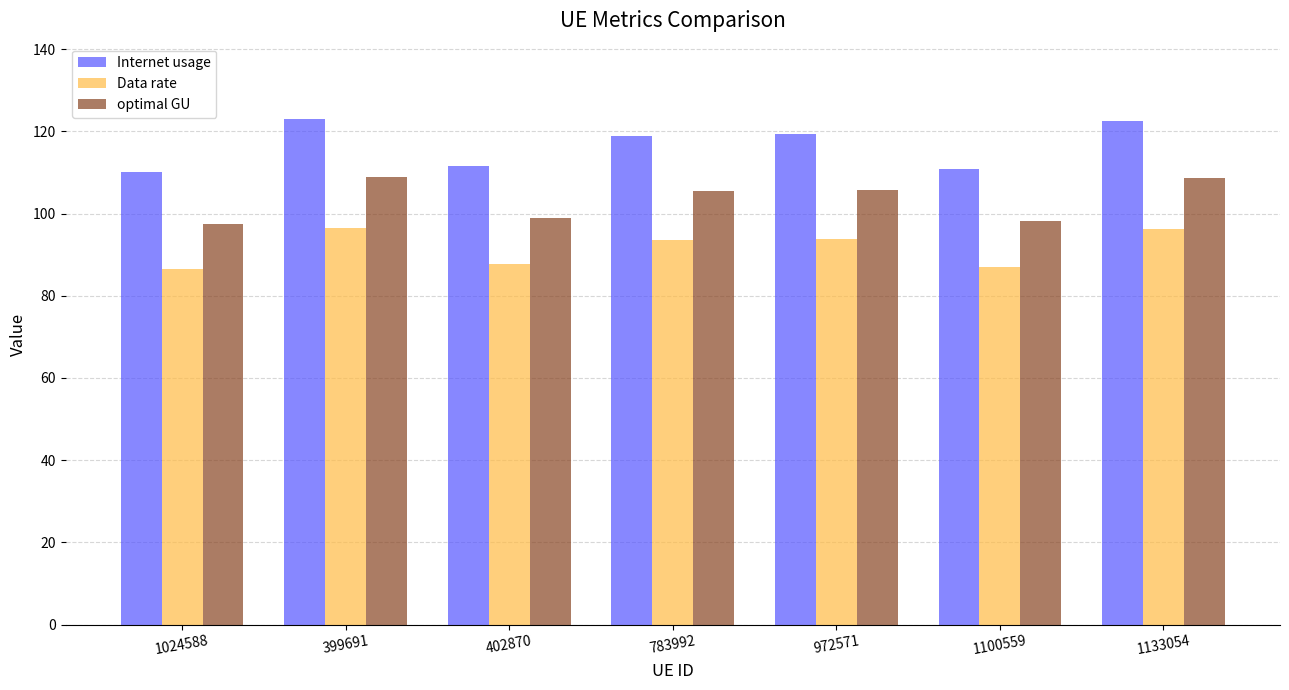

What is the difference between the highest and lowest values at 783992?

25.5